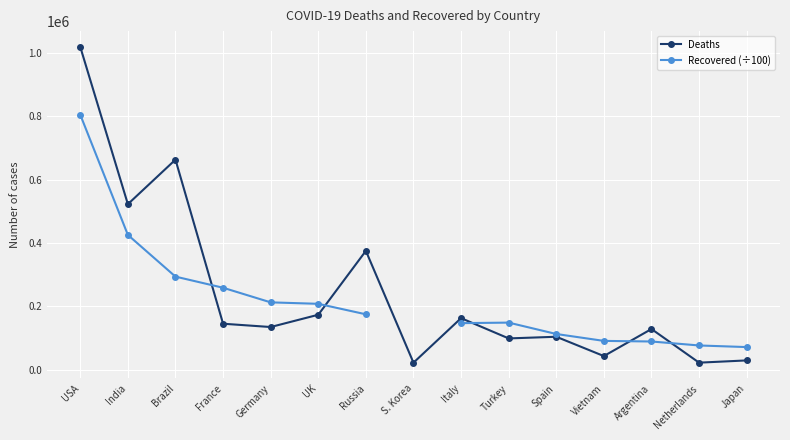

True or false: Deaths and Recovered (÷100) intersect in this chart.

True